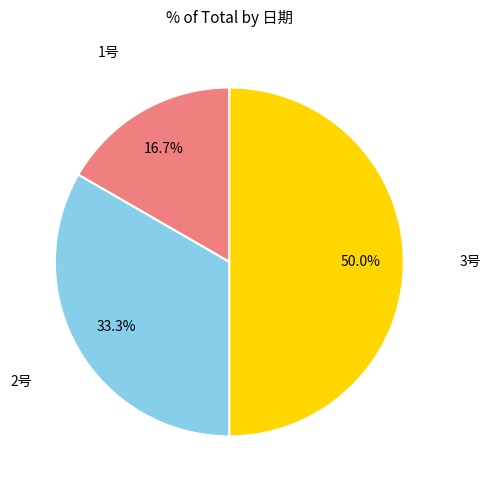

How many slices are in this pie chart?

3